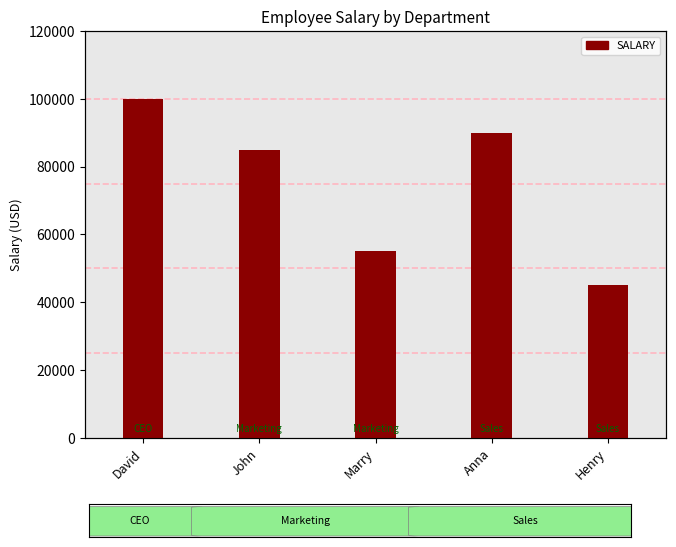

What is the change in value from Marry to Henry?

-10000